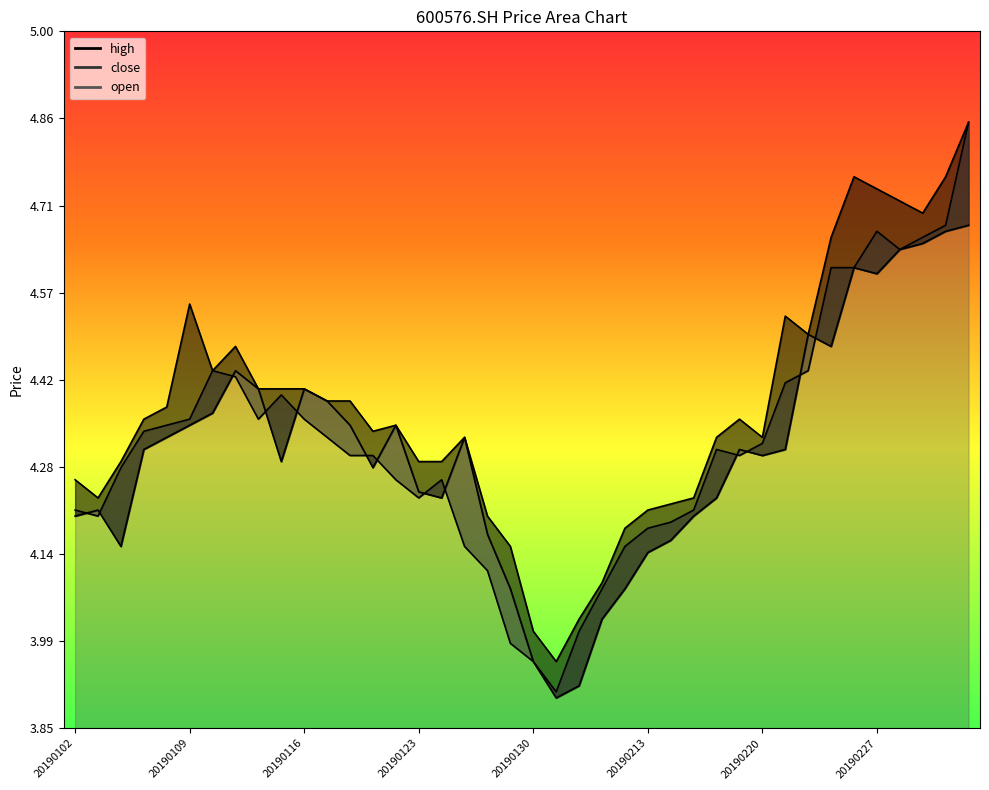

The value of close at 20190123 is 4.2. True or false?

True